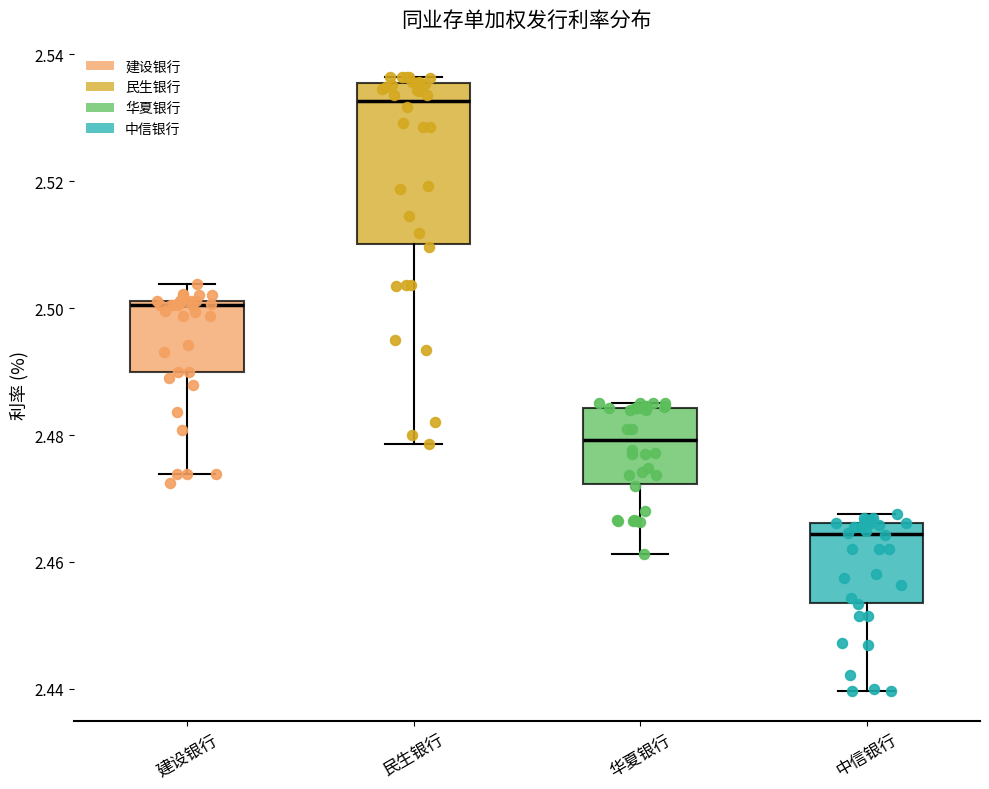

Where does the lower whisker of the box for 华夏银行 end on the y-axis? The values are not printed on the chart, so give them approximately, as read against the axis.

2.462